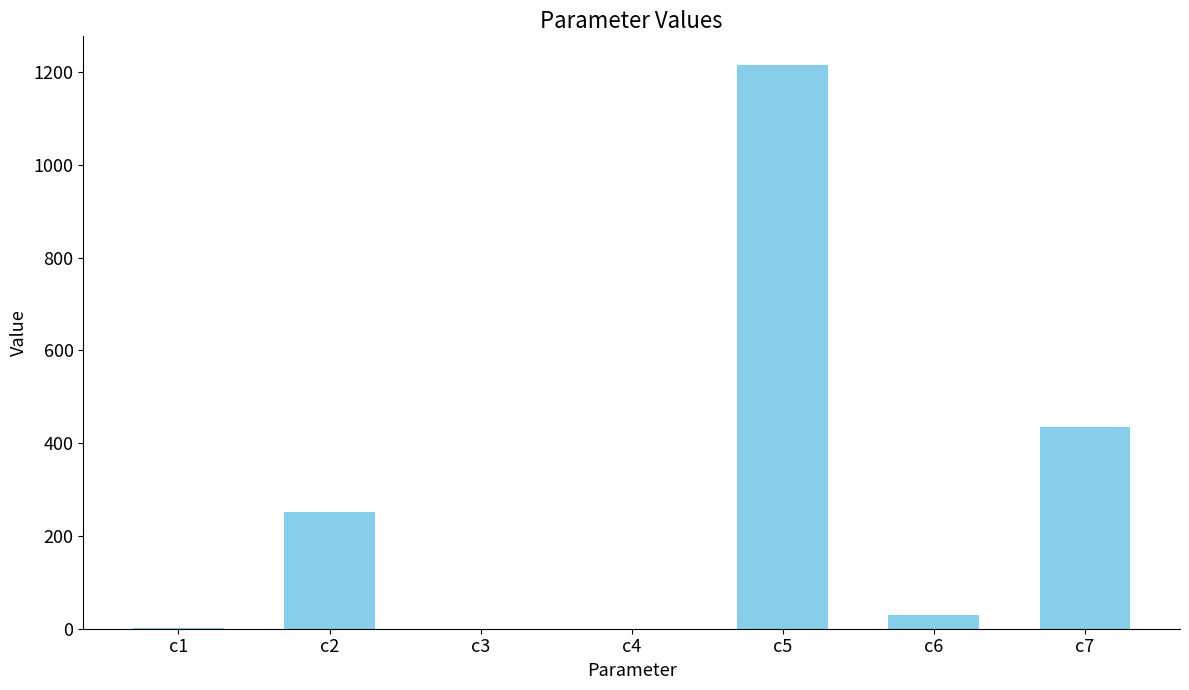

True or false: the data shows 28.9 at c6.

True